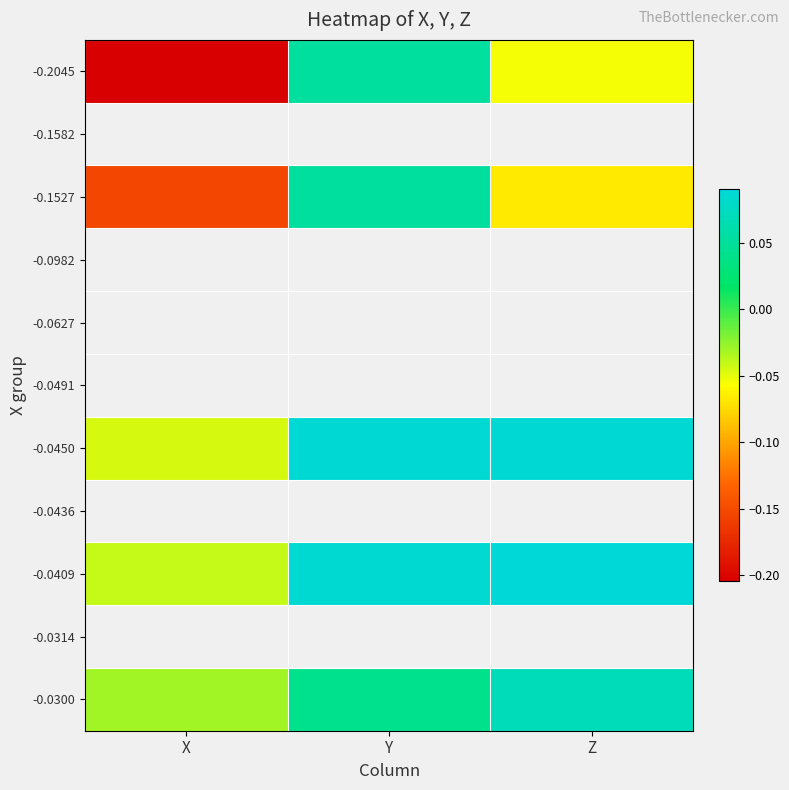

At Y, list the series in order from smallest to largest.

-0.2045, -0.1582, -0.1527, -0.0982, -0.0627, -0.0491, -0.0450, -0.0436, -0.0409, -0.0314, -0.0300